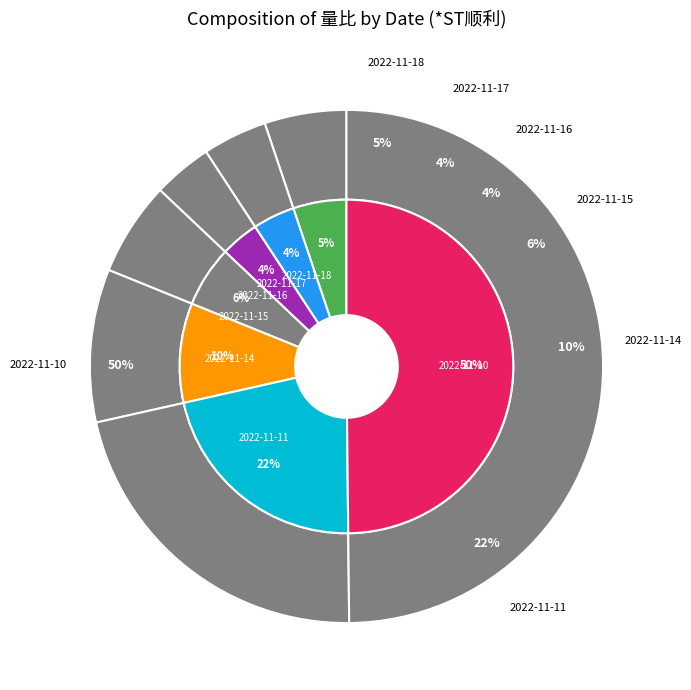

Does 2022-11-18 represent more than half of the total?

No